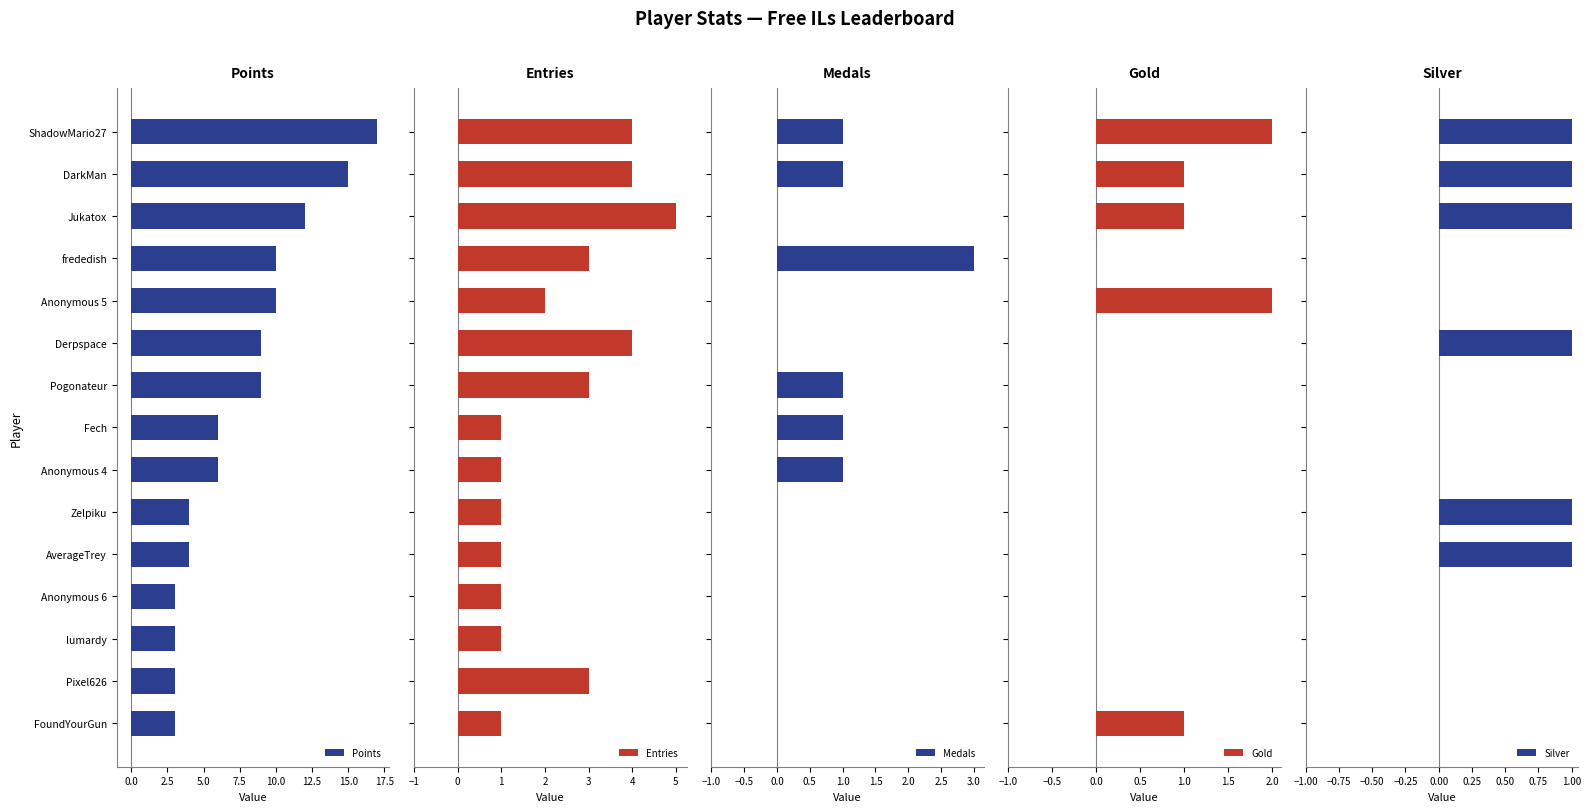

The Points series shows 4 at Fech. True or false?

False